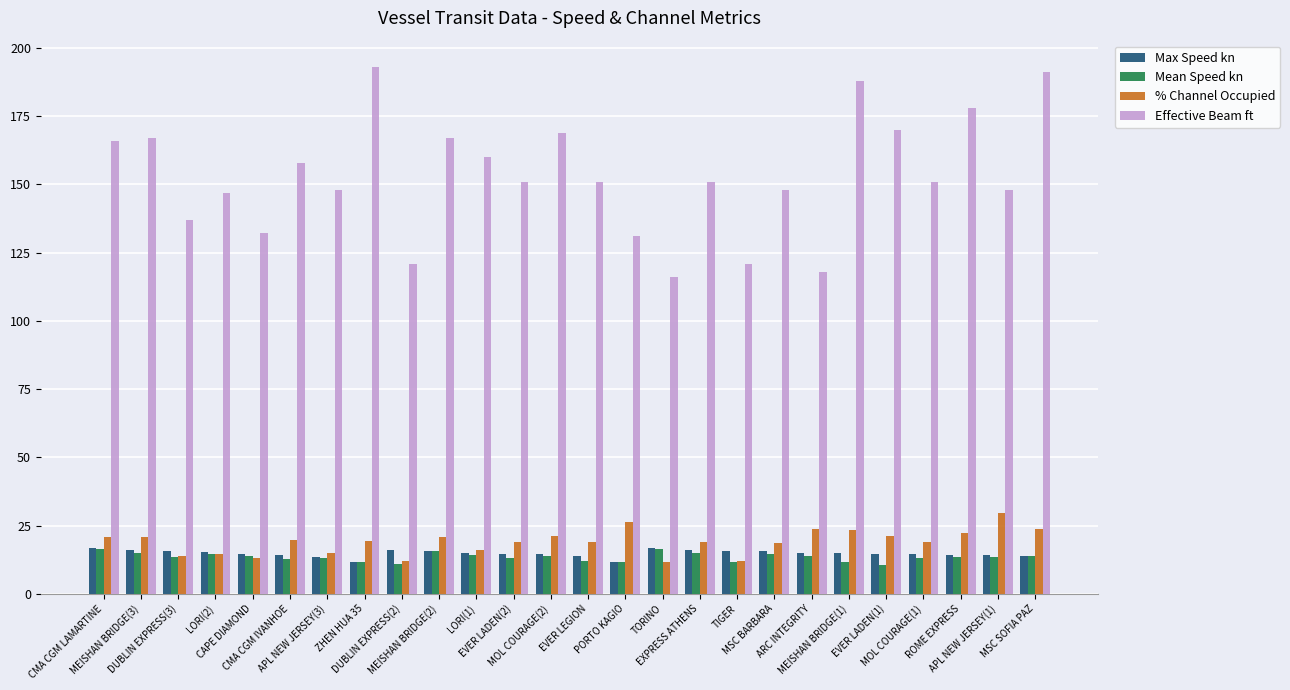

What is the average value of the Mean Speed kn series?

13.5